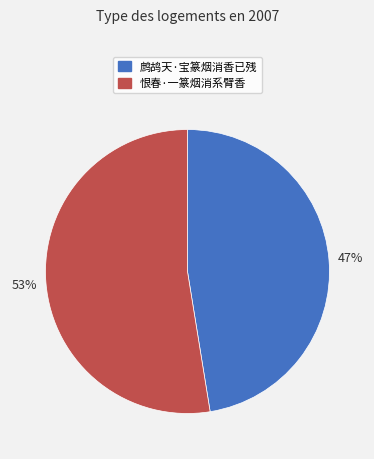

Is the sum of 恨春·一篆烟消系臂香 and 鹧鸪天·宝篆烟消香已残 greater than half?

Yes